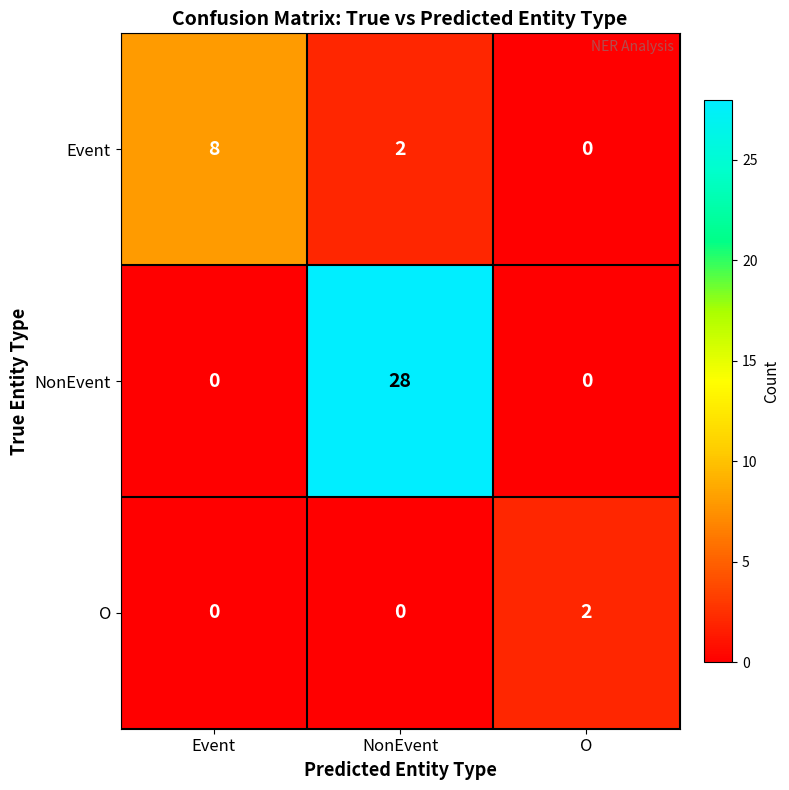

How many positive values does the O series have?

1